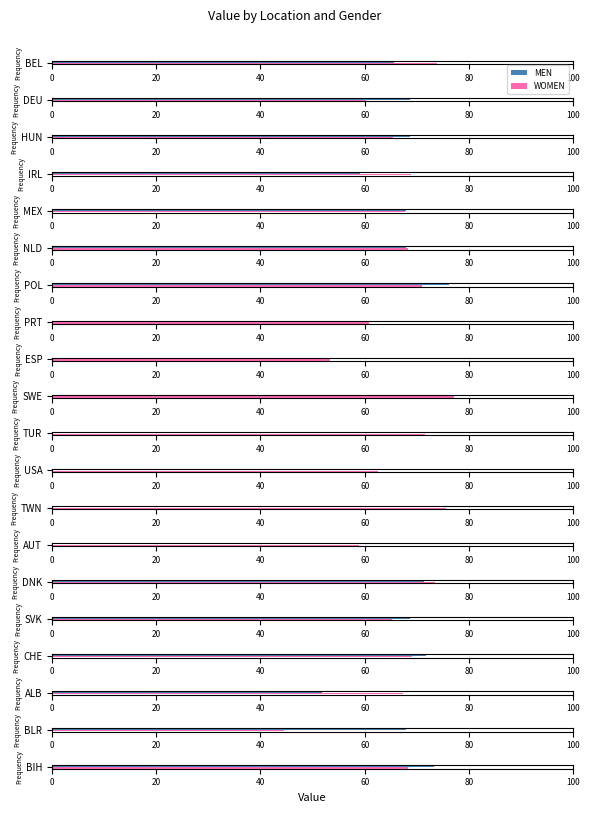

Rank the series by their maximum value, from highest to lowest.

WOMEN, MEN